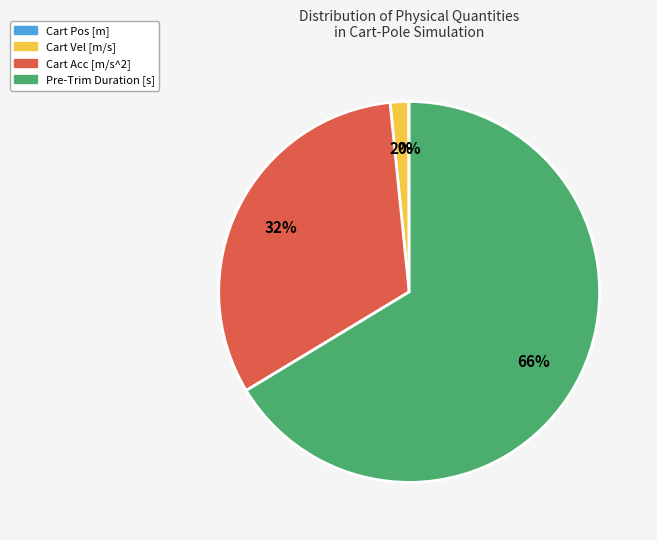

Which category has the biggest portion of the pie?

Pre-Trim Duration [s]